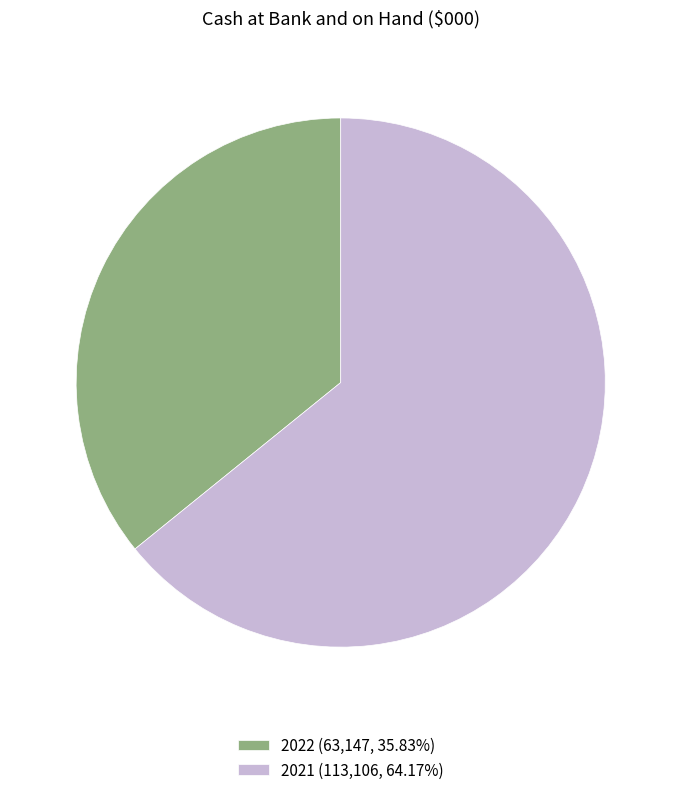

Does 2022 account for over 50% of the chart?

No